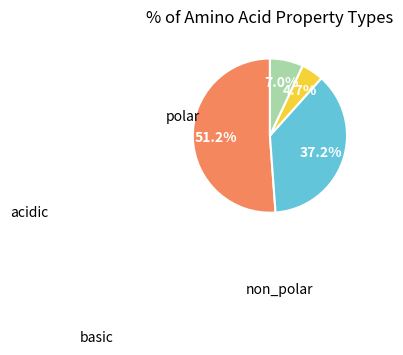

Does any single category account for the majority?

Yes